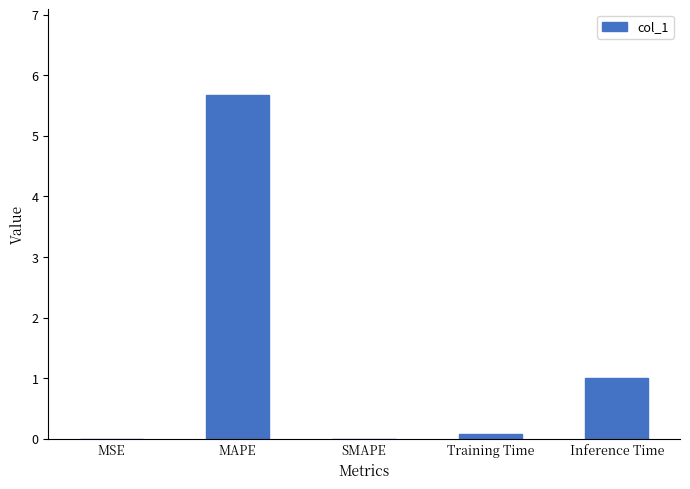

Which has a higher value, MAPE or Inference Time?

MAPE